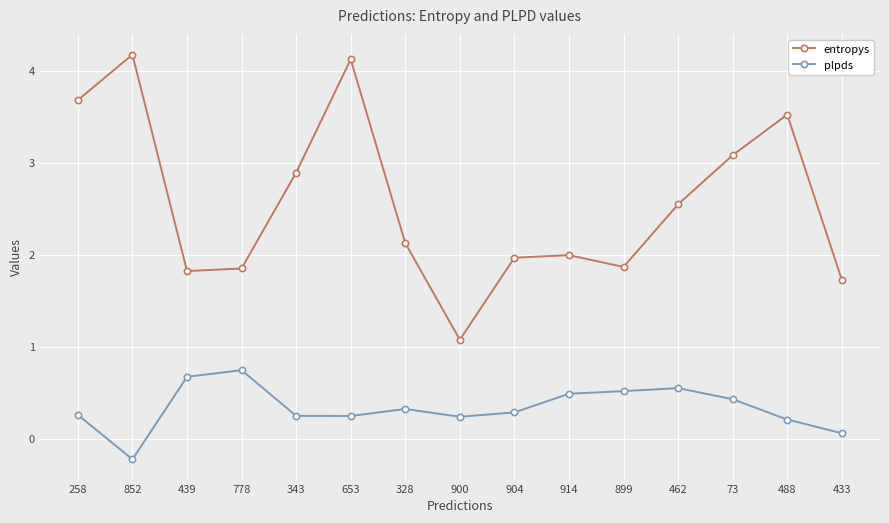

What is the value of the entropys point at the 8th from the left?

1.1